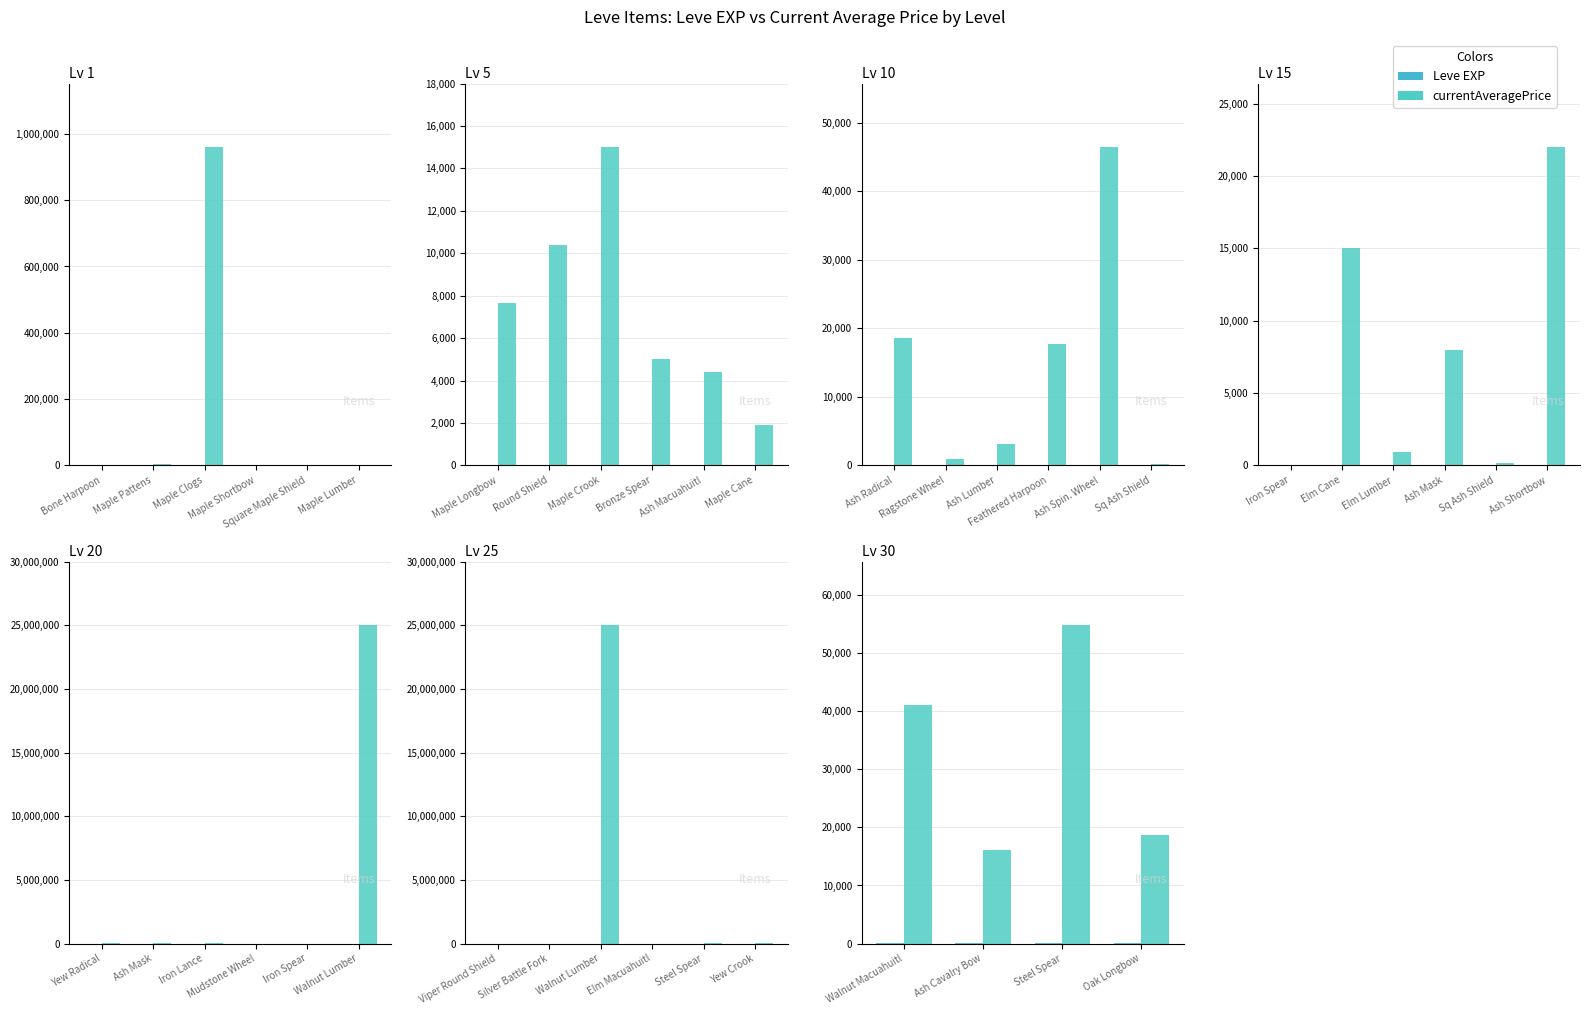

The value of Leve EXP at Steel Spear is 31. True or false?

True